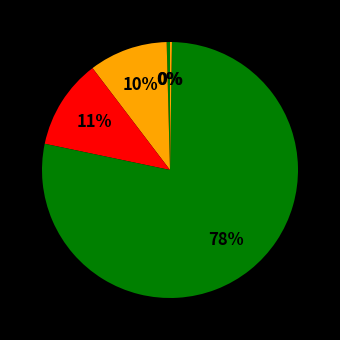

To the nearest percent, what is the average slice percentage?

20%